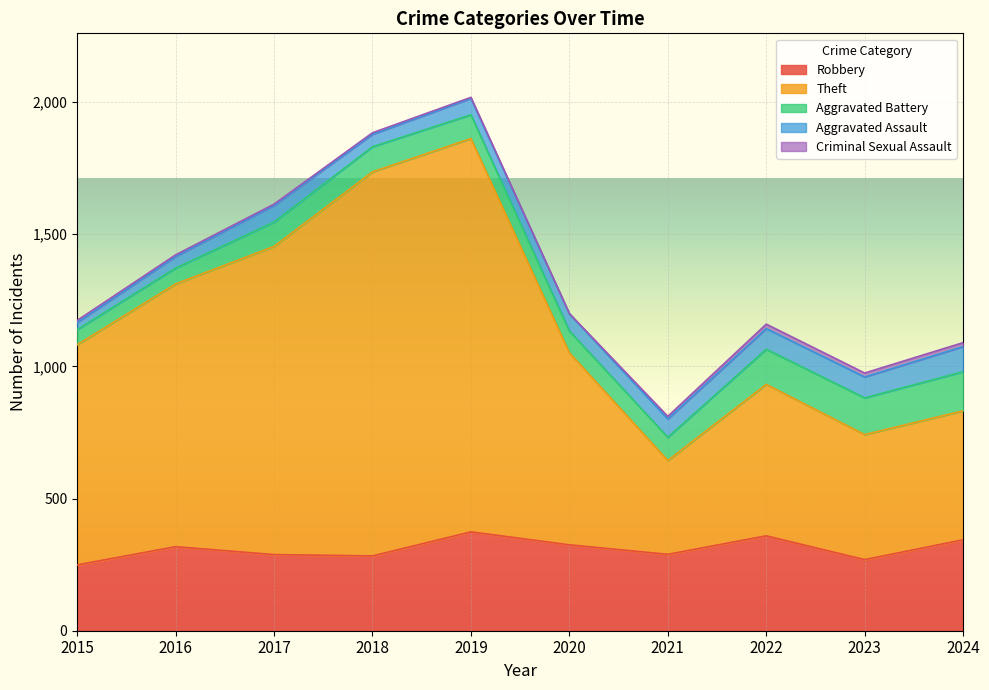

What is the maximum value for Aggravated Assault?

95